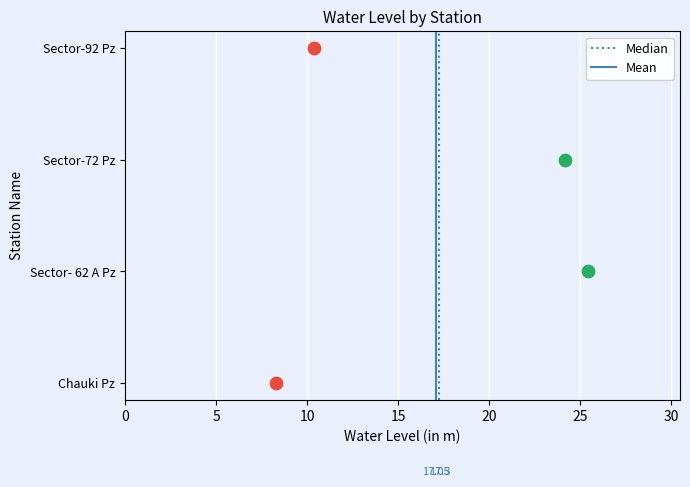

Which series has the largest total across all categories?

Median